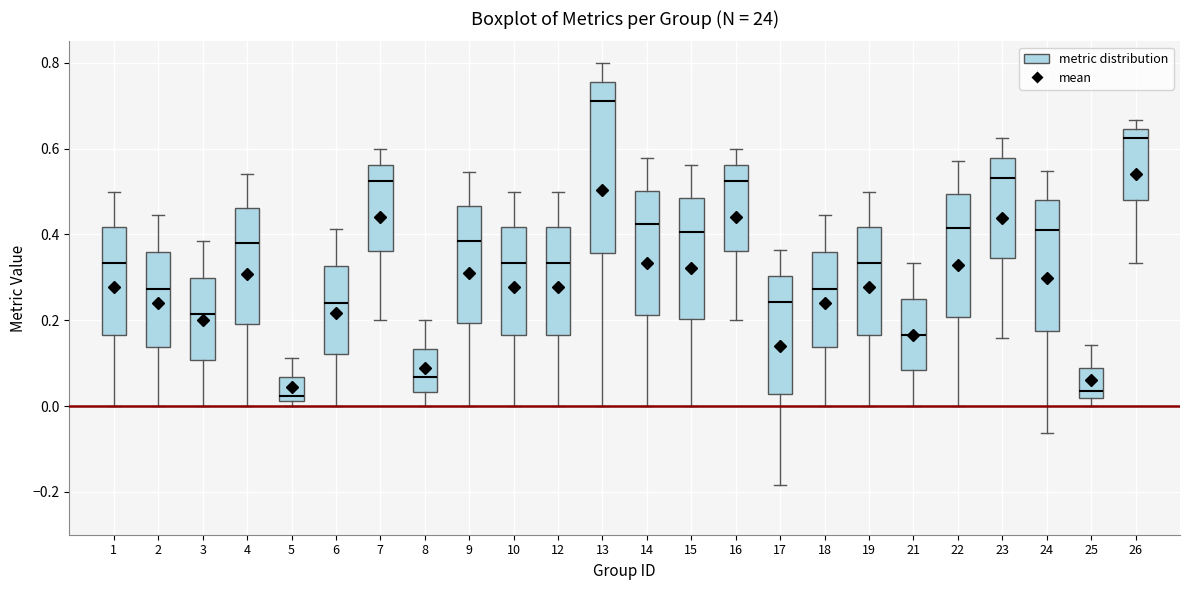

Where does the median line of the box at x = 4 sit on the y-axis? The values are not printed on the chart, so give them approximately, as read against the axis.

0.38